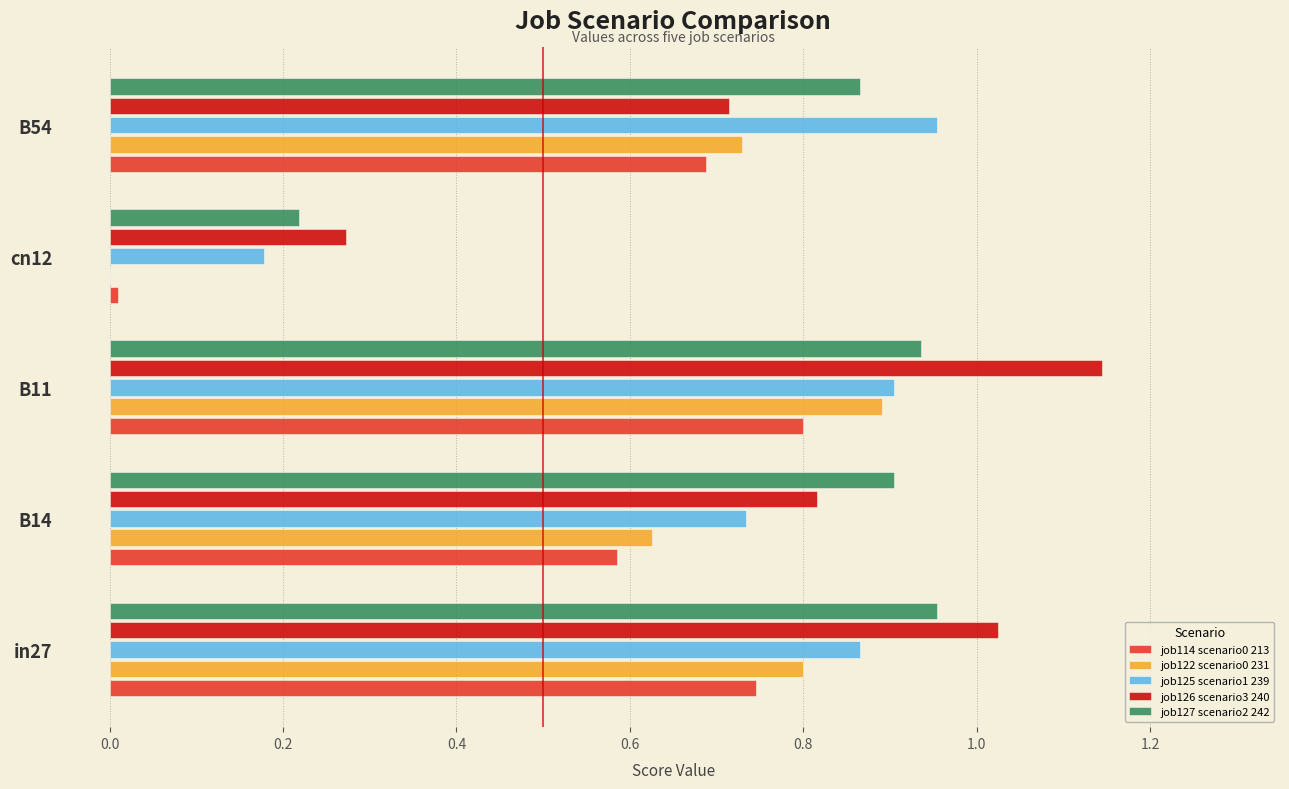

What is the sum of the job126 scenario3 240 values at B14 and B11?

2.0